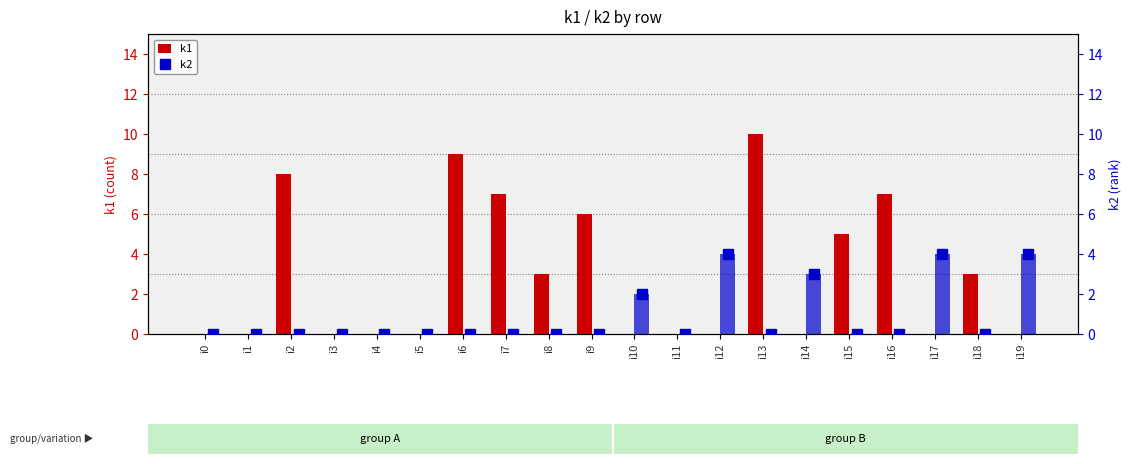

How many categories are shown in the chart?

20